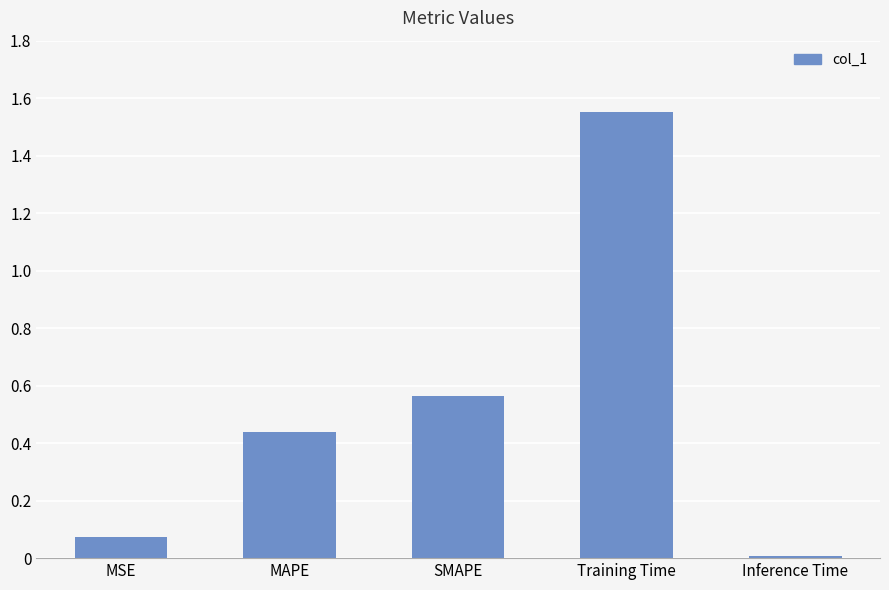

What is the difference between the maximum and second lowest values?

1.5